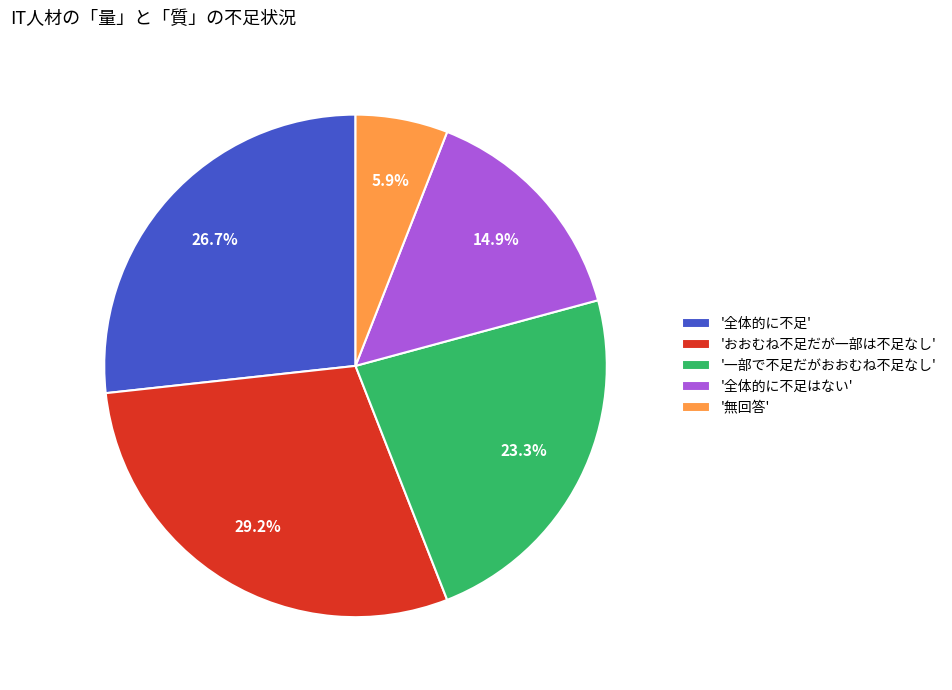

To the nearest percent, what is the difference between the largest and smallest slice percentages?

23%